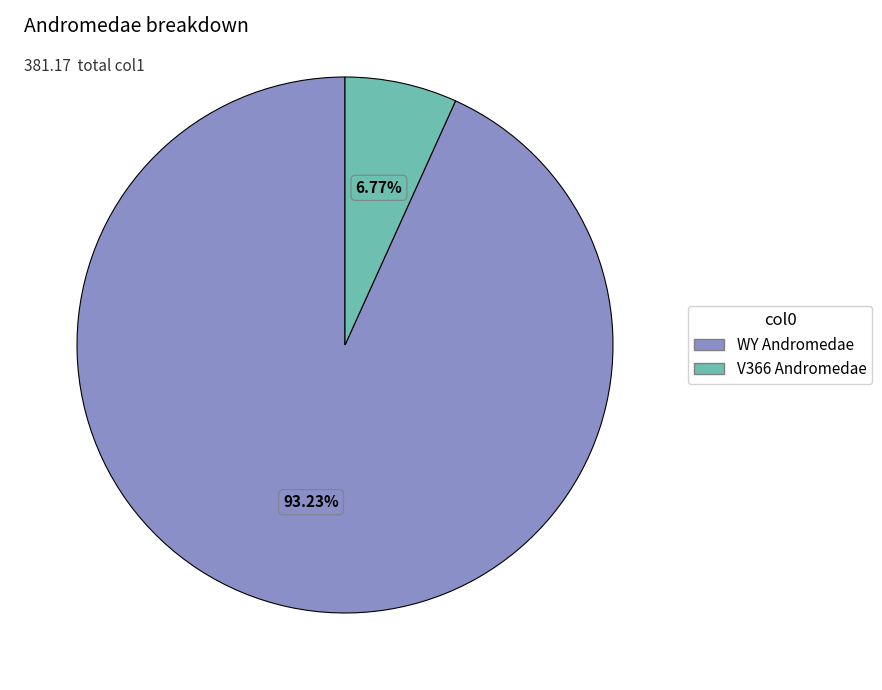

The WY Andromedae slice represents 99% of the pie. True or false?

False